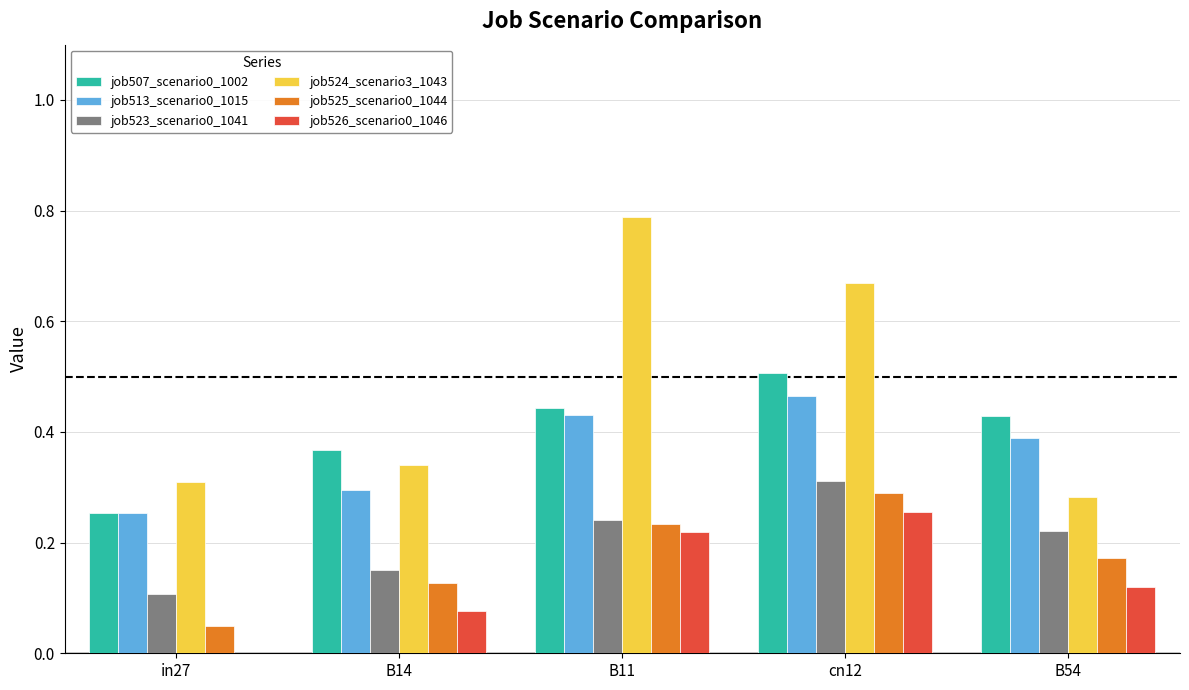

Which series has the largest total across all categories?

job524_scenario3_1043